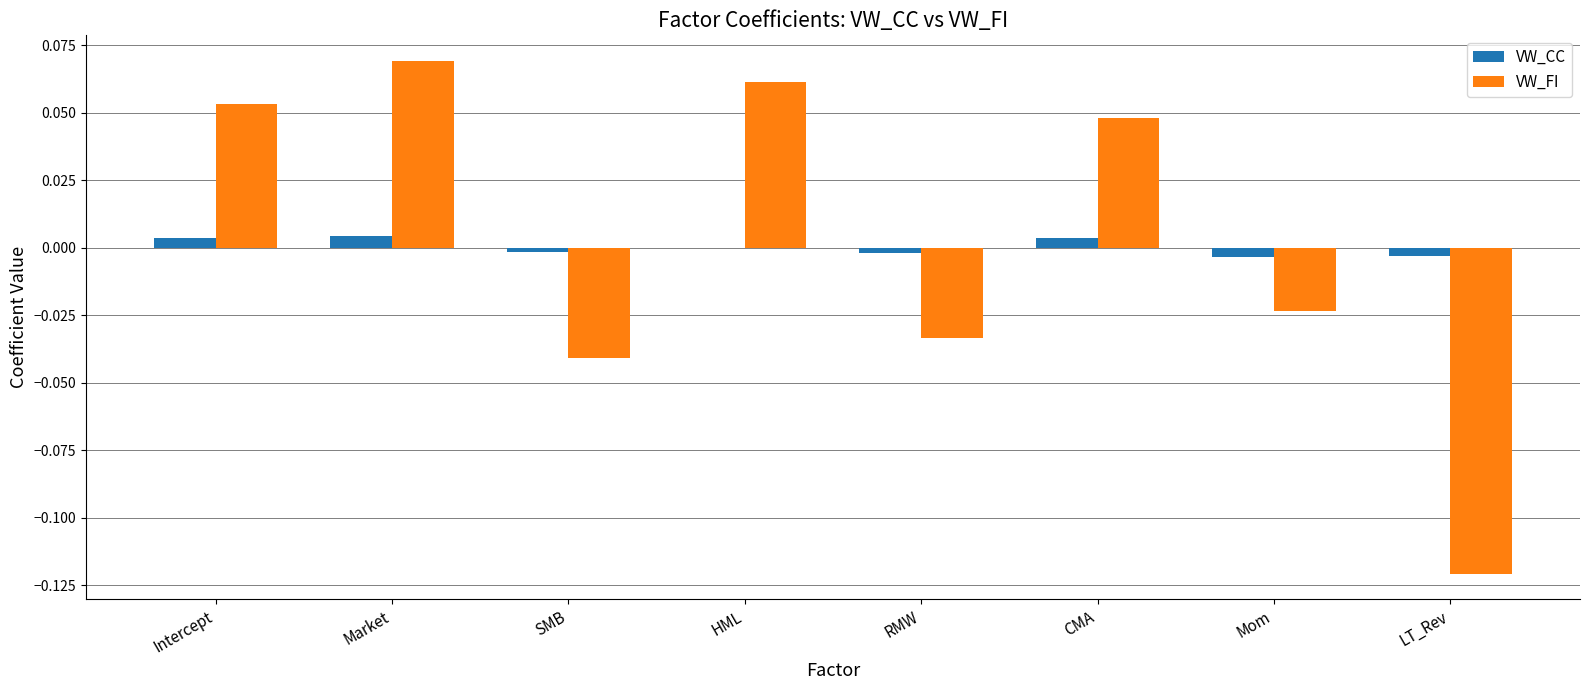

Is it true that VW_FI equals 0.0 at Market?

False